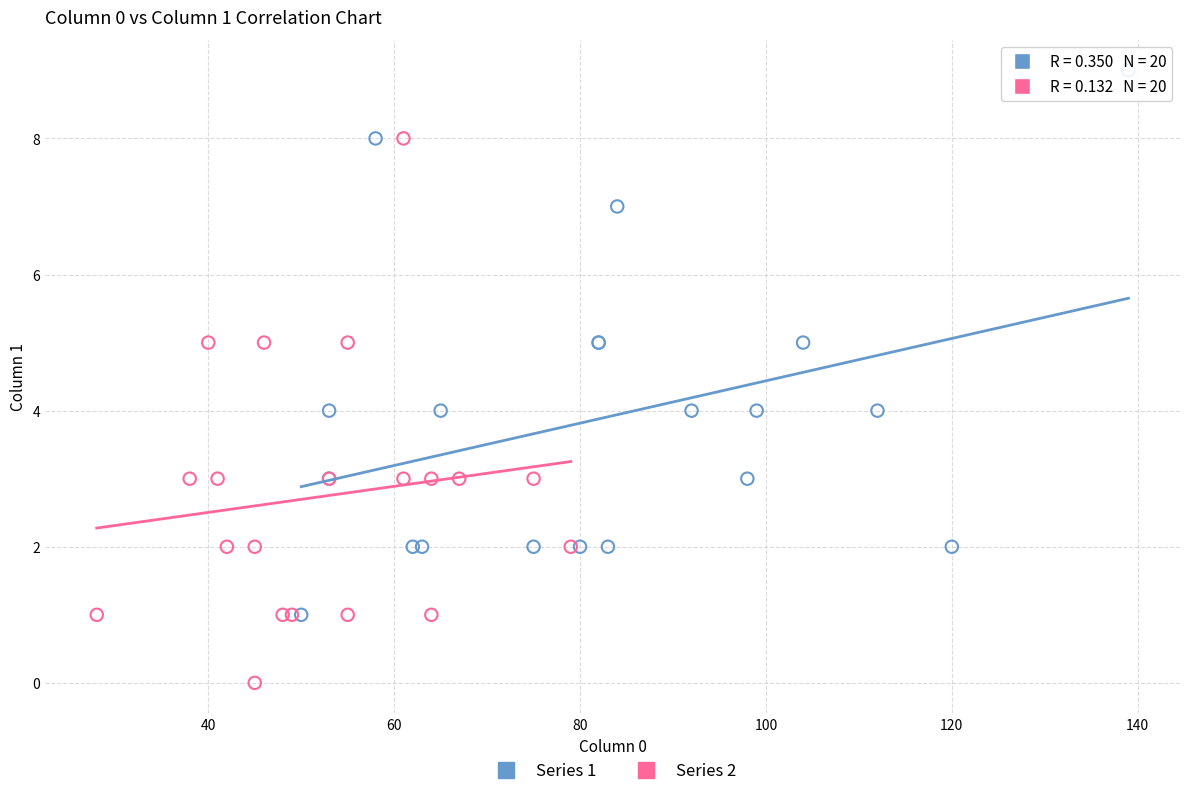

Which series contains the lowest Y value?

Series 2